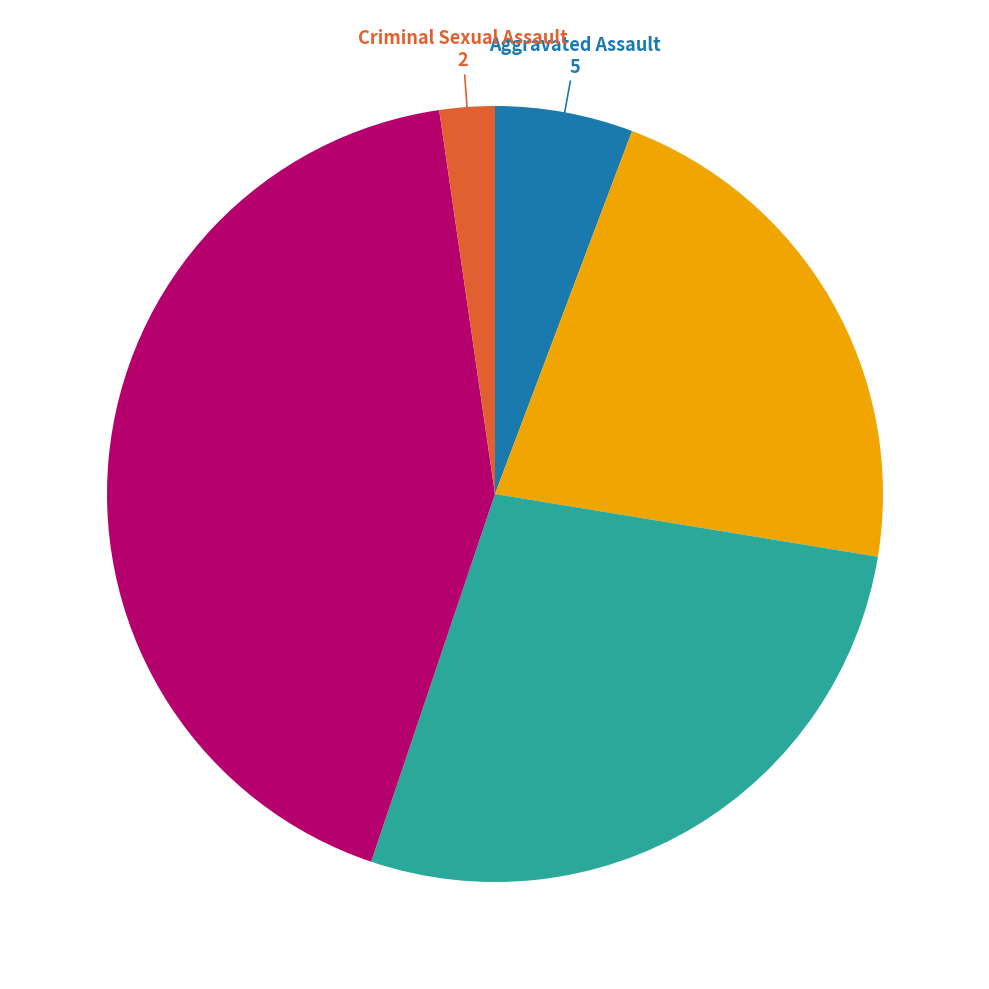

Is there any slice that represents more than half of the pie?

No